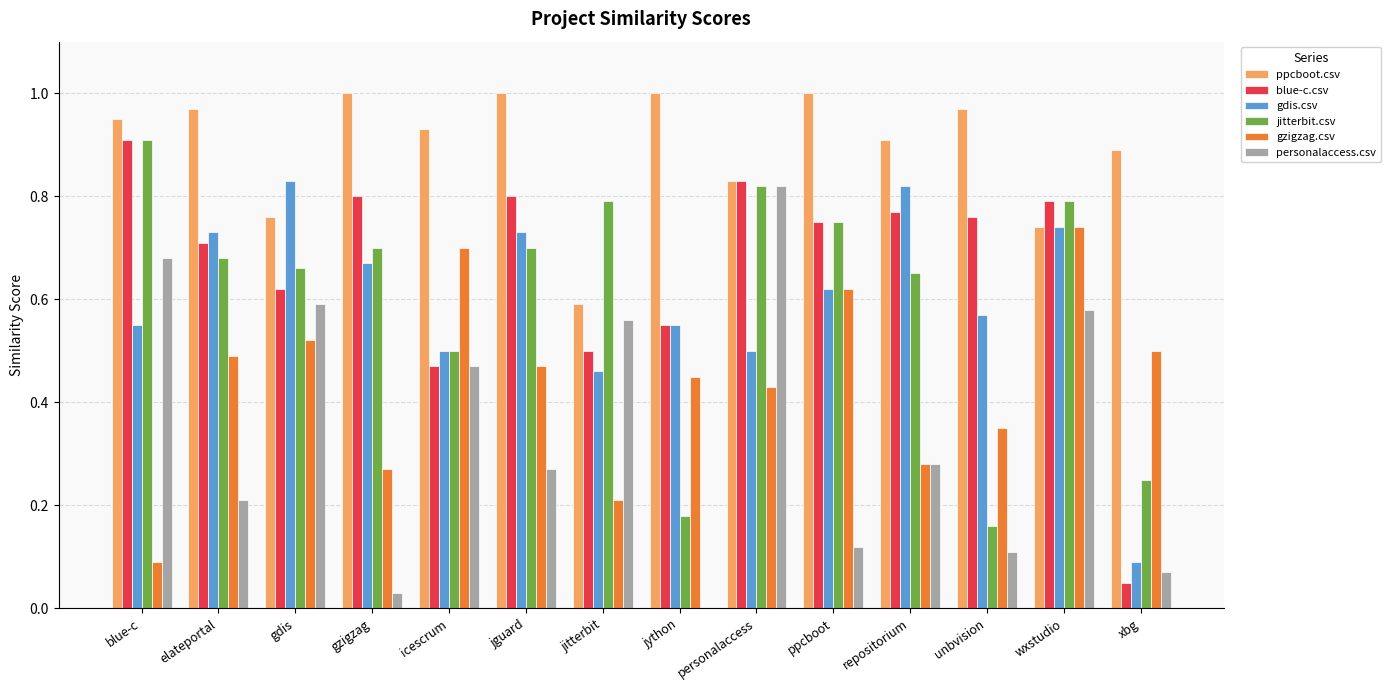

Count the number of data series in this chart.

6